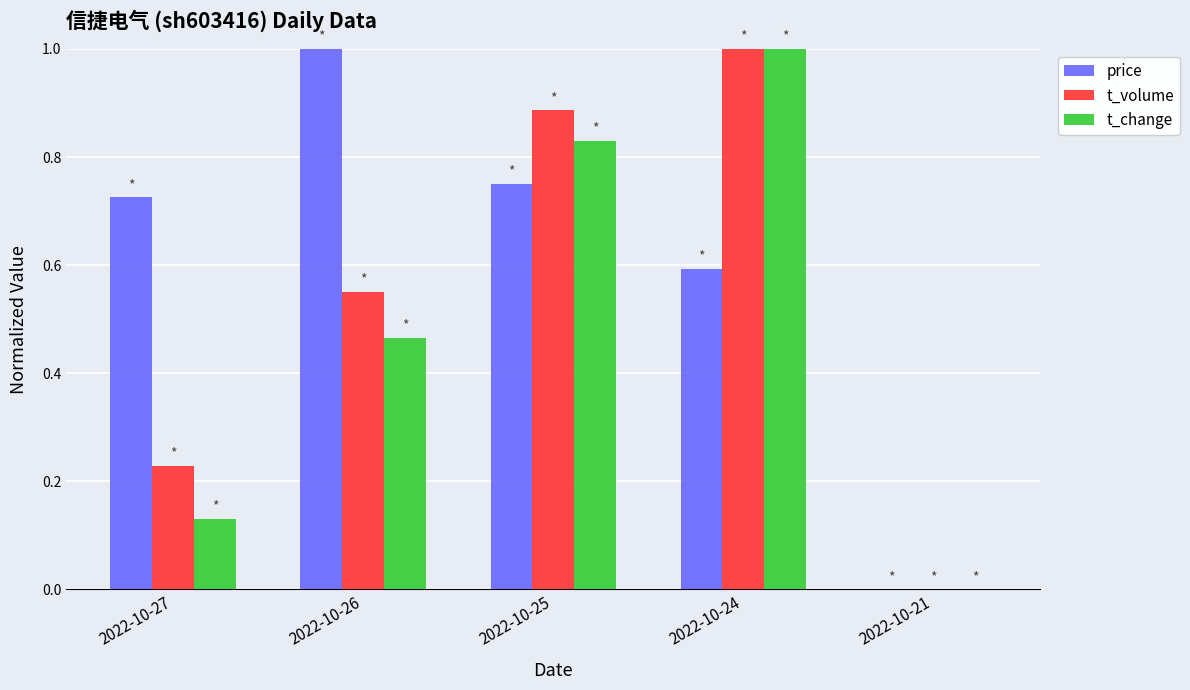

What is the greatest value displayed?

1.0